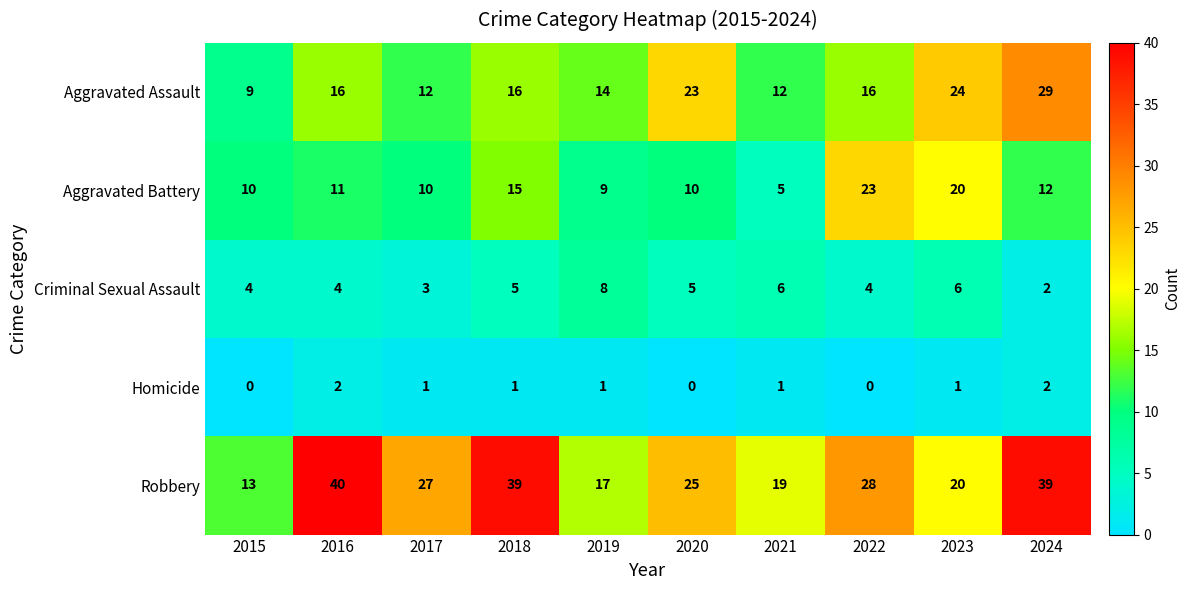

Which series has the largest total across all categories?

Robbery